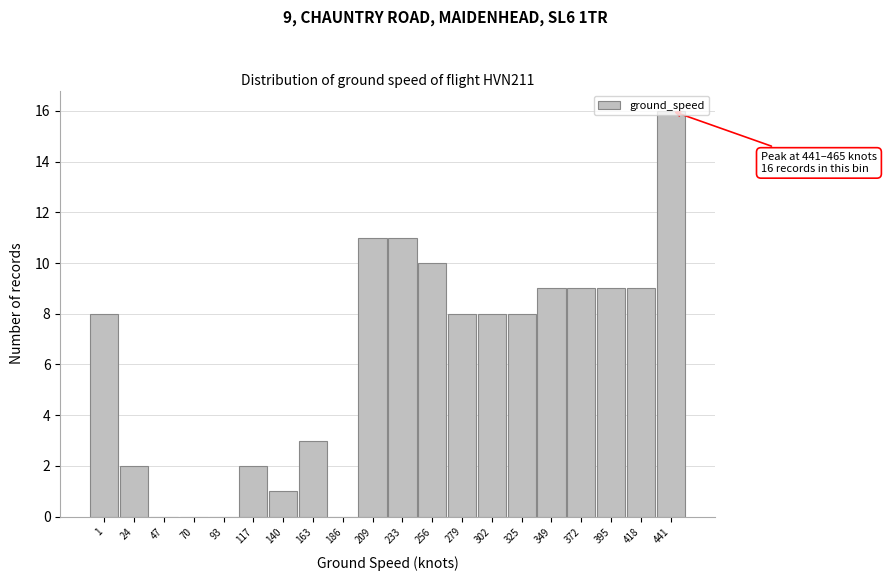

What is the sum of all values?

124